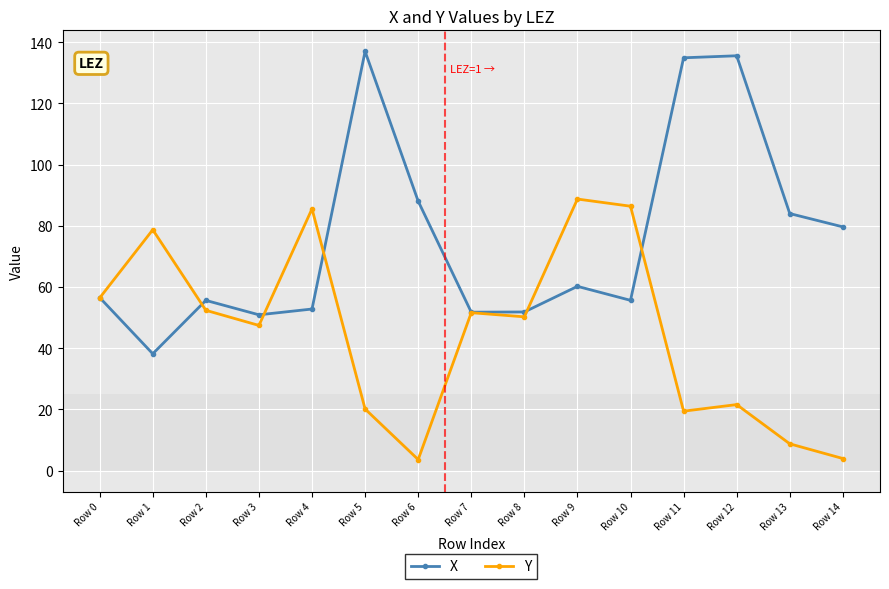

At which label is Y closest to 46?

Row 3